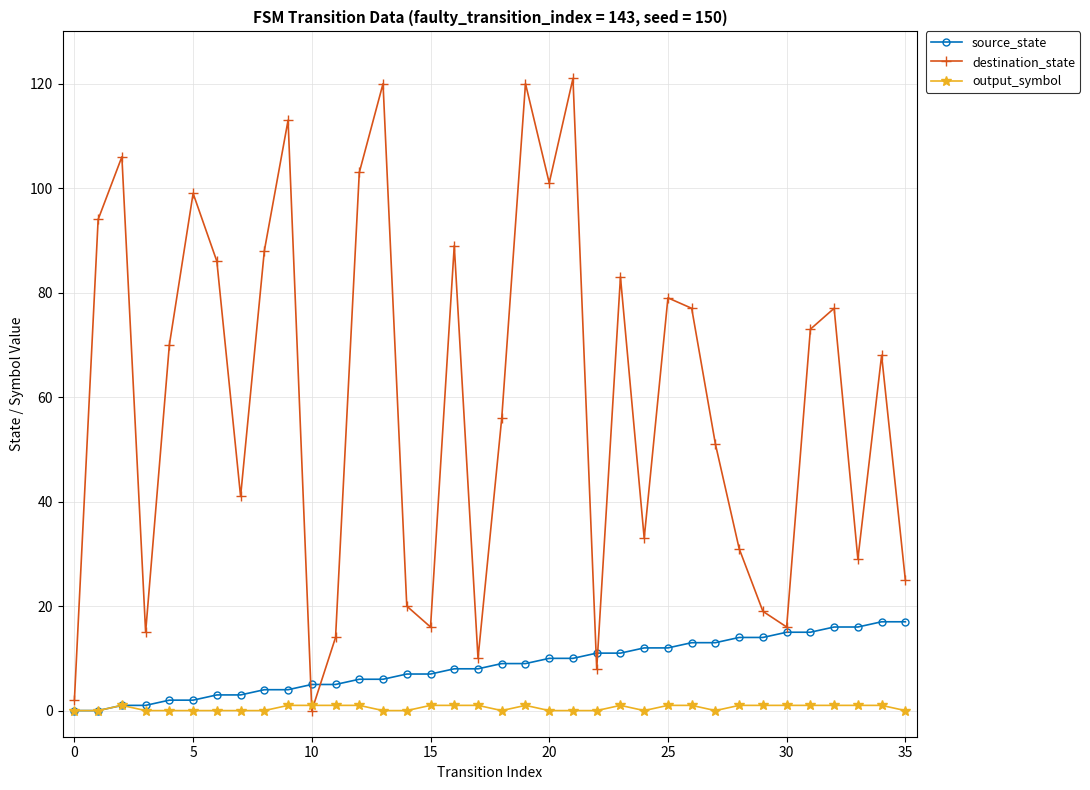

Which series has the largest total across all categories?

destination_state